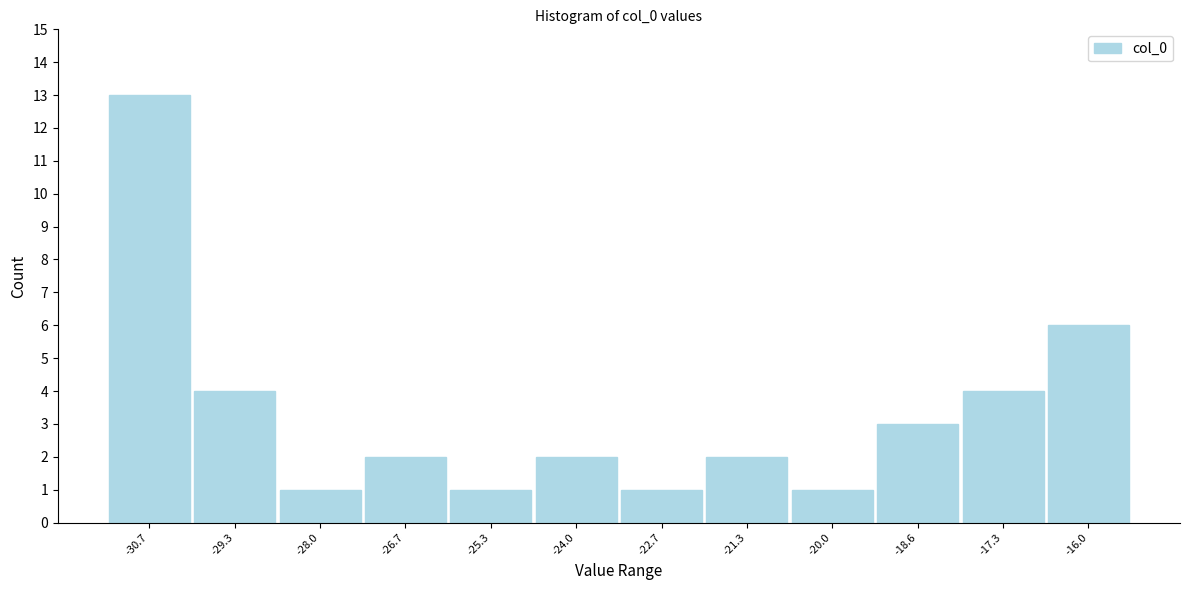

What is the height of the bar covering -19.4 to -18.0 on the x-axis? Neither the bar edges nor the heights are printed on the chart, so give them approximately, as read against the axes.

3